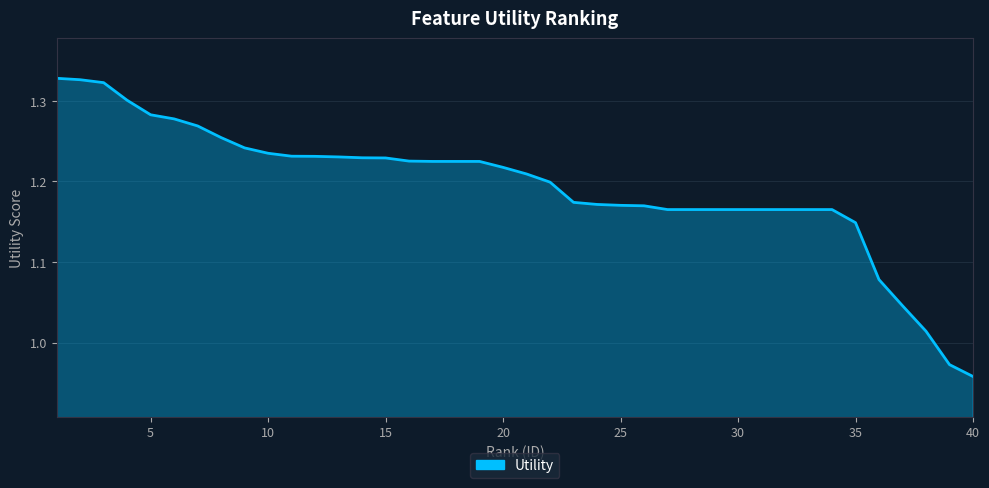

What is the difference between the maximum and minimum values?

0.4